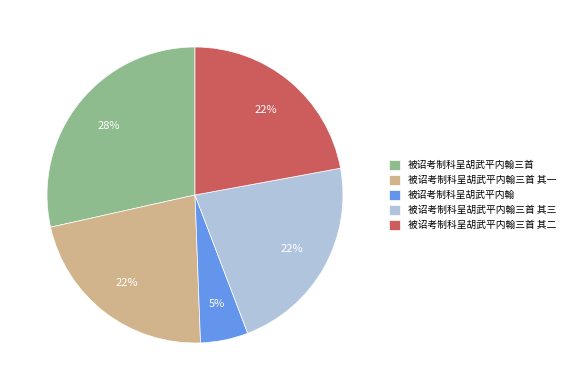

Approximately how many times larger is the value at 被诏考制科呈胡武平内翰三首 其二 compared to 被诏考制科呈胡武平内翰三首 其一?

1.0